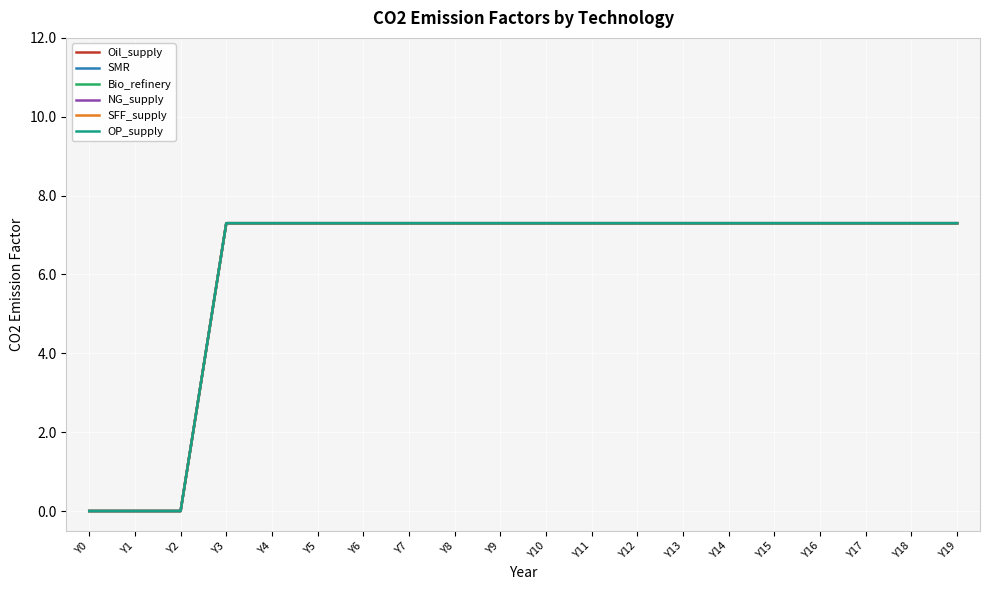

What is the difference between the maximum and second lowest values in the Oil_supply series?

7.3